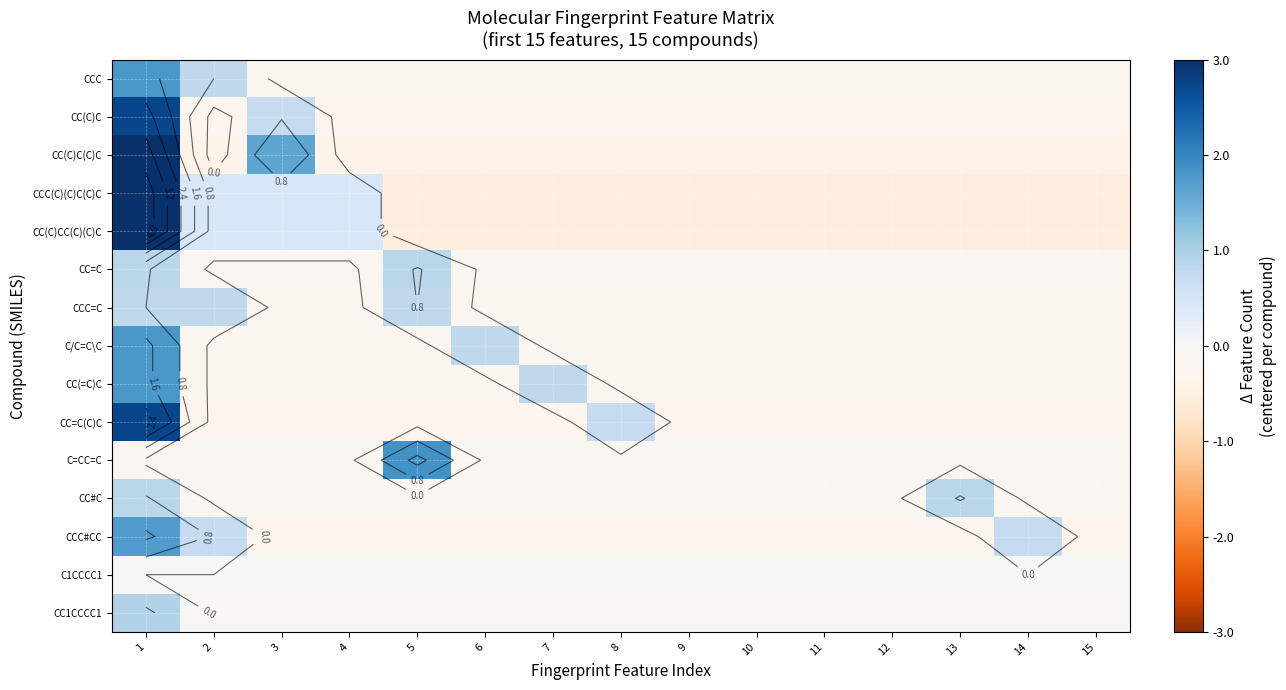

What is the maximum value for CC(C)CC(C)(C)C?

4.5